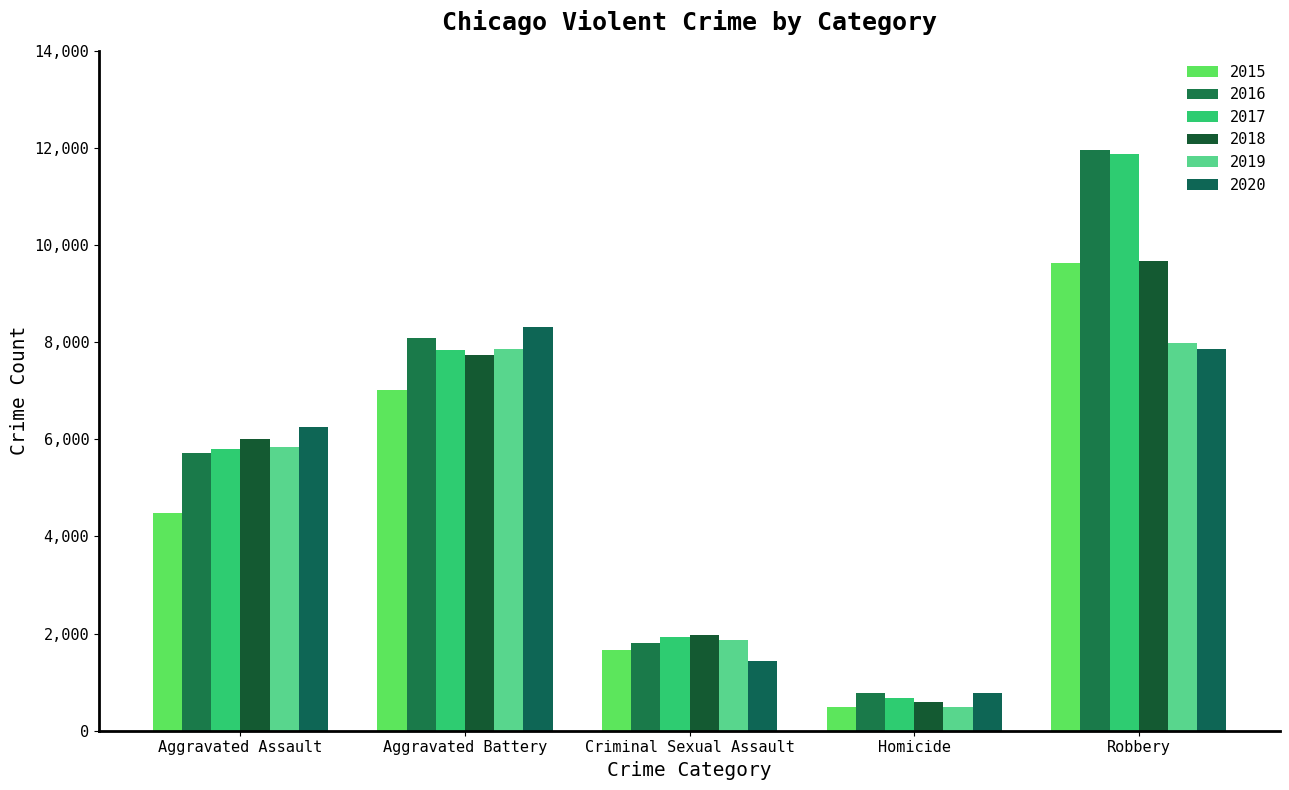

At which label is 2019 closest to 4246?

Aggravated Assault